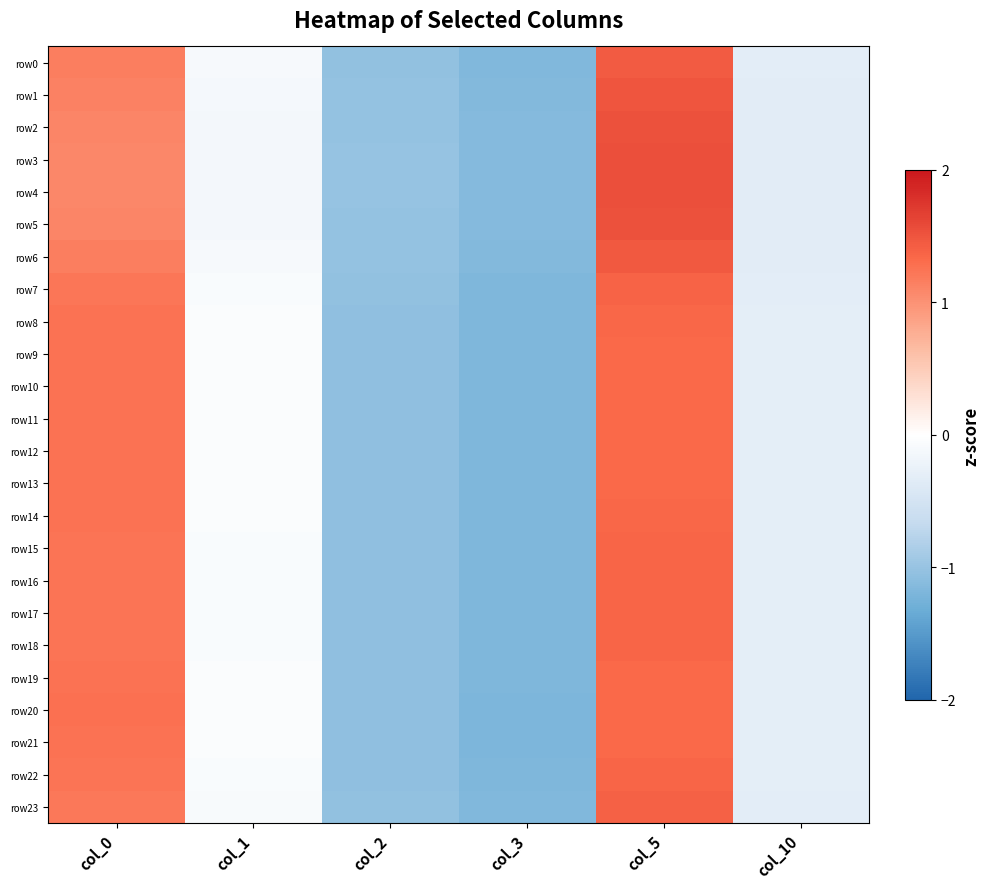

Reading left to right, list all the values displayed in this chart.

row0: col_0=1.2	col_1=-0.1	col_2=-1.0	col_3=-1.2	col_5=1.4	col_10=-0.3
row1: col_0=1.1	col_1=-0.1	col_2=-1.0	col_3=-1.1	col_5=1.5	col_10=-0.3
row2: col_0=1.1	col_1=-0.1	col_2=-1.0	col_3=-1.1	col_5=1.5	col_10=-0.3
row3: col_0=1.1	col_1=-0.1	col_2=-1.0	col_3=-1.1	col_5=1.5	col_10=-0.3
row4: col_0=1.1	col_1=-0.1	col_2=-1.0	col_3=-1.1	col_5=1.5	col_10=-0.3
row5: col_0=1.1	col_1=-0.1	col_2=-1.0	col_3=-1.1	col_5=1.5	col_10=-0.3
row6: col_0=1.2	col_1=-0.1	col_2=-1.0	col_3=-1.2	col_5=1.5	col_10=-0.3
row7: col_0=1.2	col_1=-0.1	col_2=-1.0	col_3=-1.2	col_5=1.4	col_10=-0.3
row8: col_0=1.3	col_1=-0.1	col_2=-1.1	col_3=-1.2	col_5=1.4	col_10=-0.3
row9: col_0=1.3	col_1=-0.1	col_2=-1.1	col_3=-1.2	col_5=1.3	col_10=-0.3
row10: col_0=1.3	col_1=-0.1	col_2=-1.1	col_3=-1.2	col_5=1.3	col_10=-0.3
row11: col_0=1.3	col_1=-0.1	col_2=-1.1	col_3=-1.2	col_5=1.3	col_10=-0.3
row12: col_0=1.3	col_1=-0.1	col_2=-1.1	col_3=-1.2	col_5=1.3	col_10=-0.3
row13: col_0=1.3	col_1=-0.1	col_2=-1.1	col_3=-1.2	col_5=1.3	col_10=-0.3
row14: col_0=1.3	col_1=-0.1	col_2=-1.1	col_3=-1.2	col_5=1.4	col_10=-0.3
row15: col_0=1.2	col_1=-0.1	col_2=-1.0	col_3=-1.2	col_5=1.4	col_10=-0.3
row16: col_0=1.2	col_1=-0.1	col_2=-1.0	col_3=-1.2	col_5=1.4	col_10=-0.3
row17: col_0=1.2	col_1=-0.1	col_2=-1.0	col_3=-1.2	col_5=1.4	col_10=-0.3
row18: col_0=1.2	col_1=-0.1	col_2=-1.0	col_3=-1.2	col_5=1.4	col_10=-0.3
row19: col_0=1.3	col_1=-0.1	col_2=-1.1	col_3=-1.2	col_5=1.3	col_10=-0.3
row20: col_0=1.3	col_1=-0.1	col_2=-1.1	col_3=-1.2	col_5=1.3	col_10=-0.3
row21: col_0=1.3	col_1=-0.1	col_2=-1.1	col_3=-1.2	col_5=1.3	col_10=-0.3
row22: col_0=1.2	col_1=-0.1	col_2=-1.0	col_3=-1.2	col_5=1.4	col_10=-0.3
row23: col_0=1.2	col_1=-0.1	col_2=-1.0	col_3=-1.2	col_5=1.4	col_10=-0.3